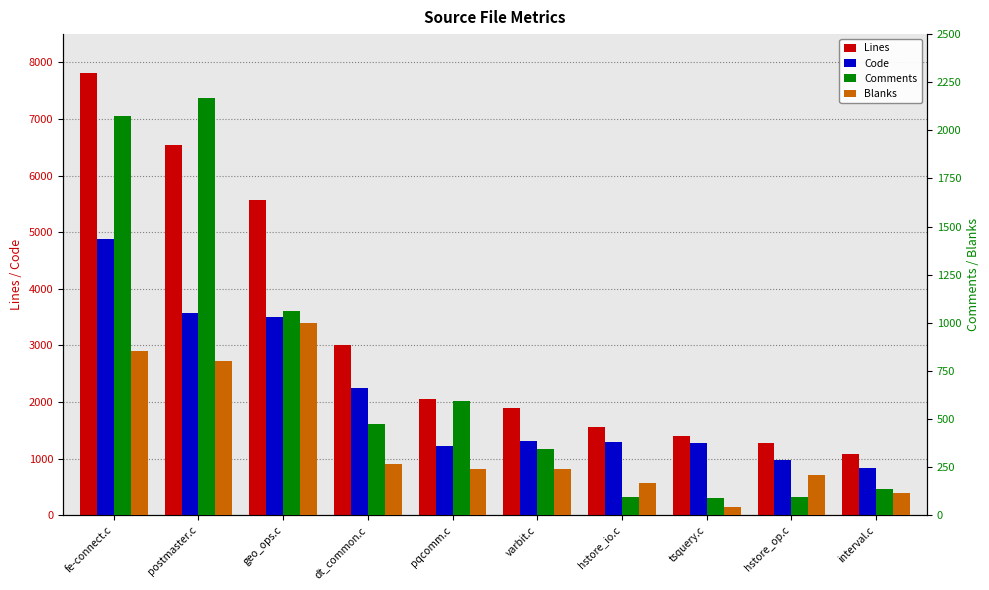

Which has a higher value, interval.c or hstore_op.c?

hstore_op.c